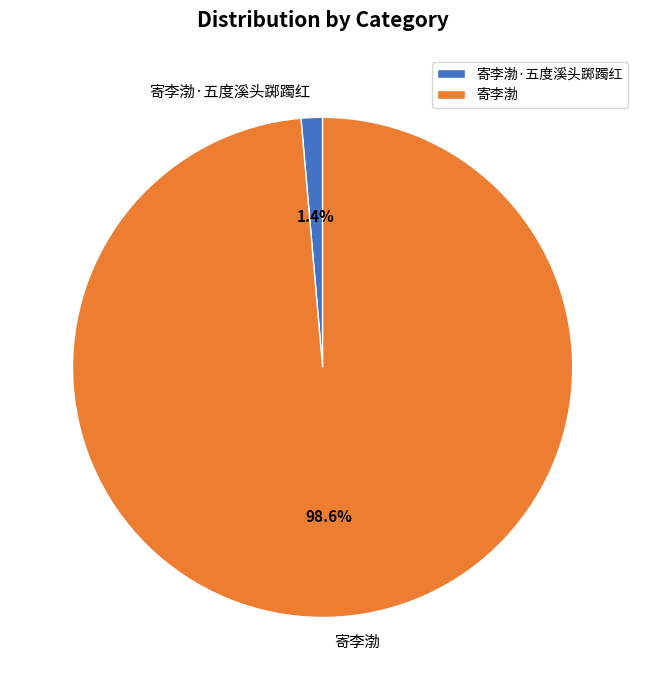

What portion of the pie excludes 寄李渤·五度溪头踯躅红?

98.6%